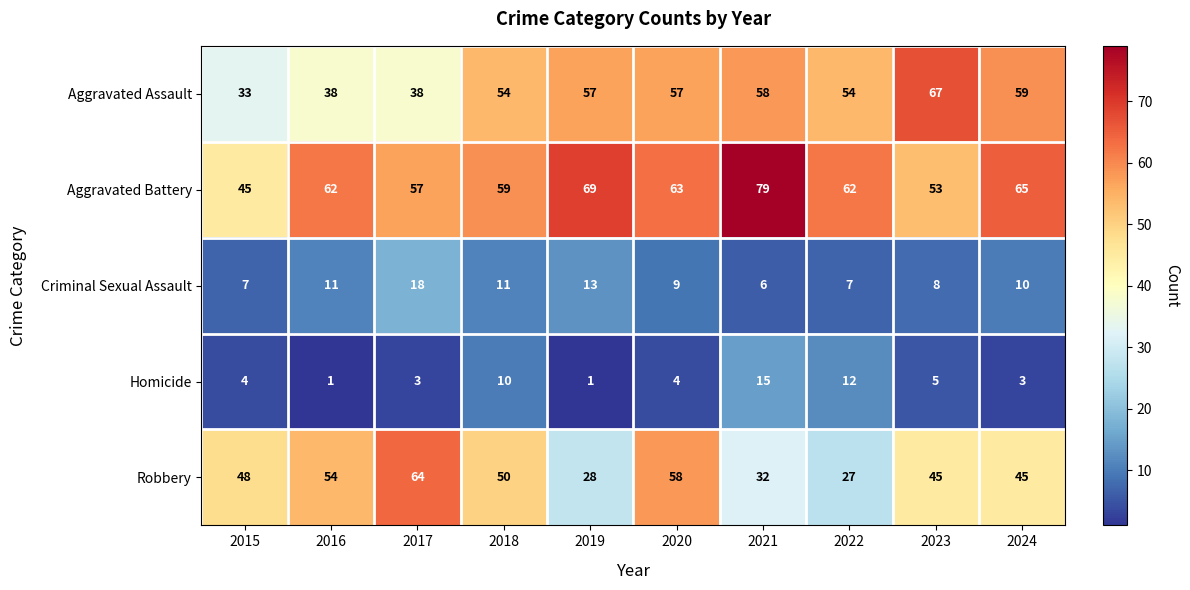

What is the total value across all series at 2023?

178